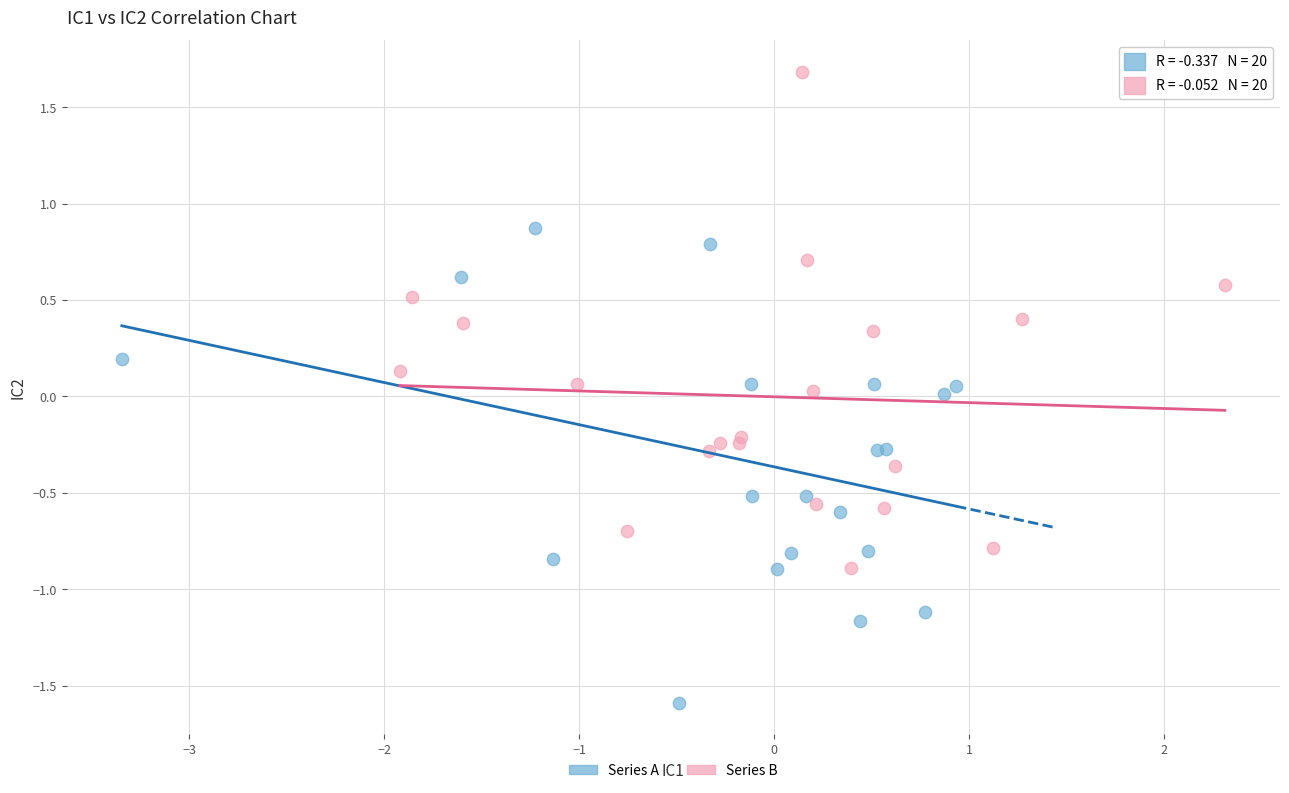

Which series reaches the minimum Y coordinate?

Series A